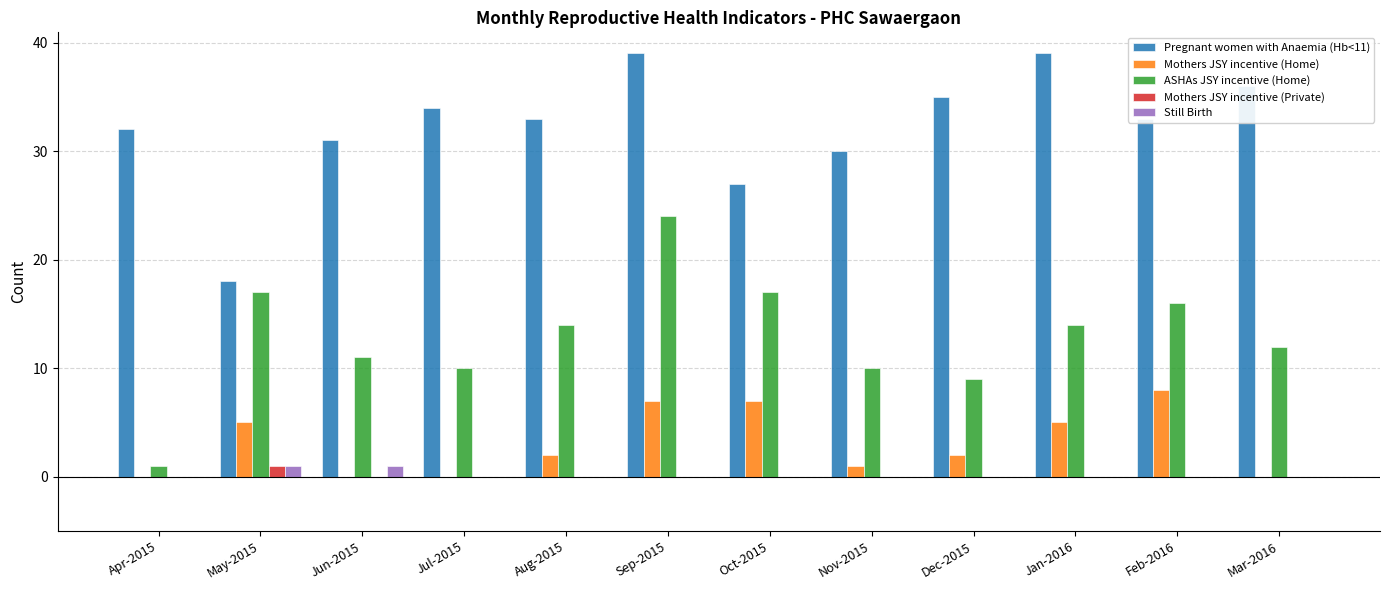

Which category has the highest value in the Mothers JSY incentive (Private) series?

May-2015